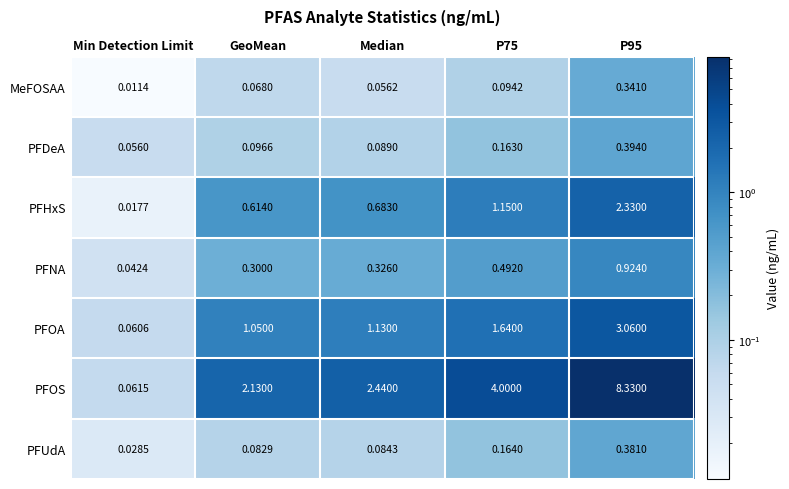

At which label is PFOA closest to 1?

GeoMean